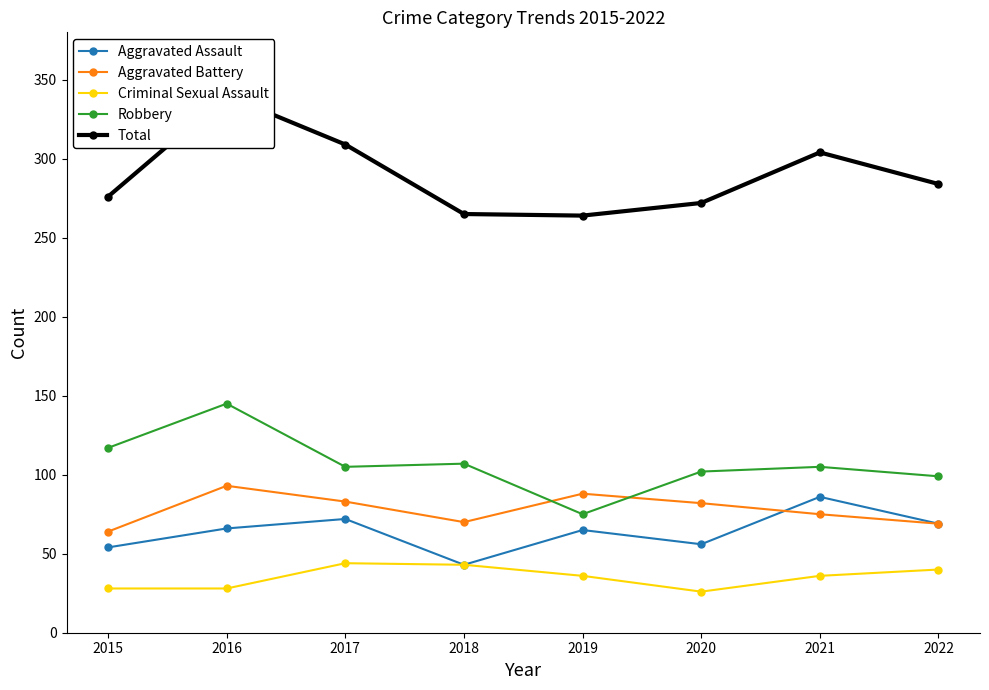

Reading left to right, what are all the values shown in this chart?

Aggravated Assault: 2015=54	2016=66	2017=72	2018=43	2019=65	2020=56	2021=86	2022=69
Aggravated Battery: 2015=64	2016=93	2017=83	2018=70	2019=88	2020=82	2021=75	2022=69
Criminal Sexual Assault: 2015=28	2016=28	2017=44	2018=43	2019=36	2020=26	2021=36	2022=40
Robbery: 2015=117	2016=145	2017=105	2018=107	2019=75	2020=102	2021=105	2022=99
Total: 2015=276	2016=340	2017=309	2018=265	2019=264	2020=272	2021=304	2022=284